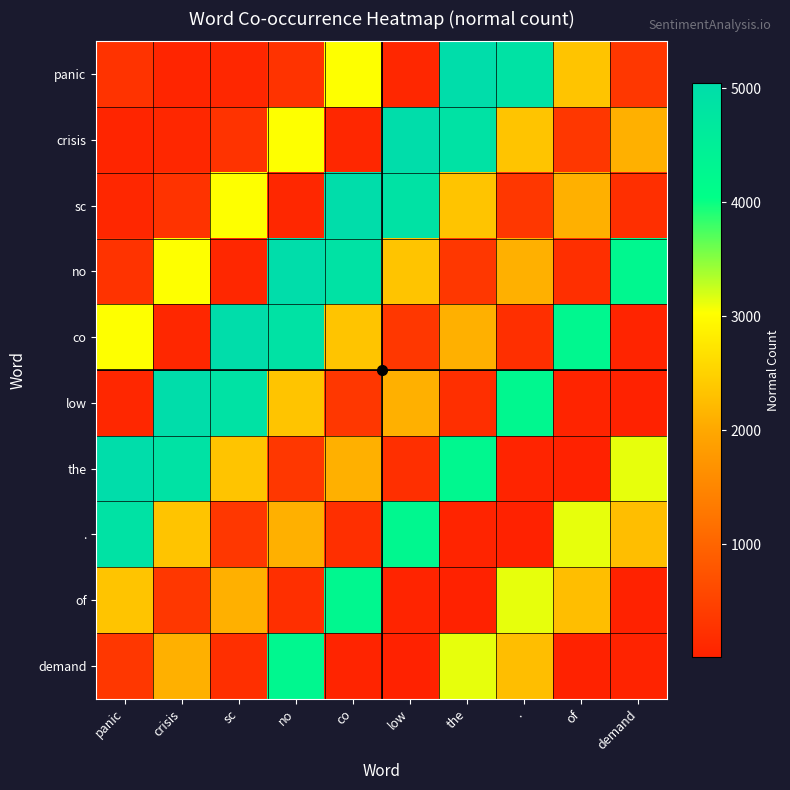

Which series has the largest total across all categories?

no